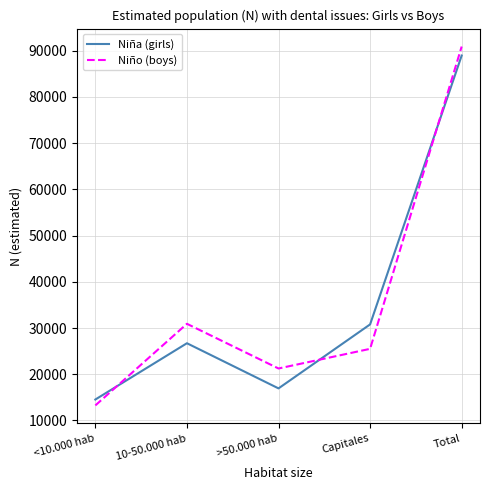

Which category has the lowest value in the Niña (girls) series?

<10.000 hab